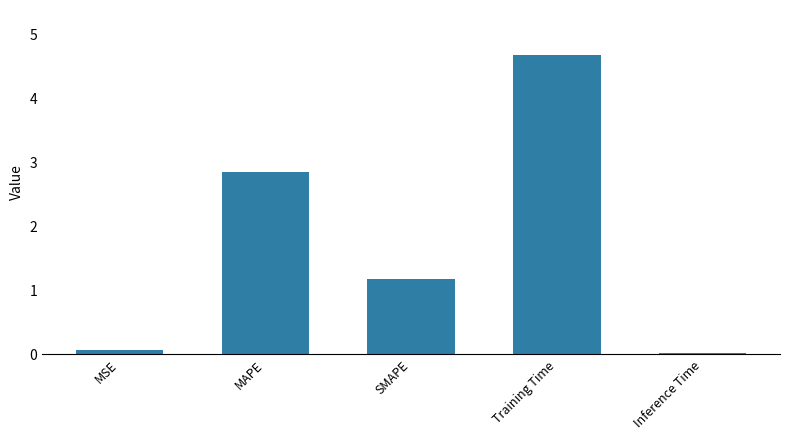

What position from the left is MSE?

1